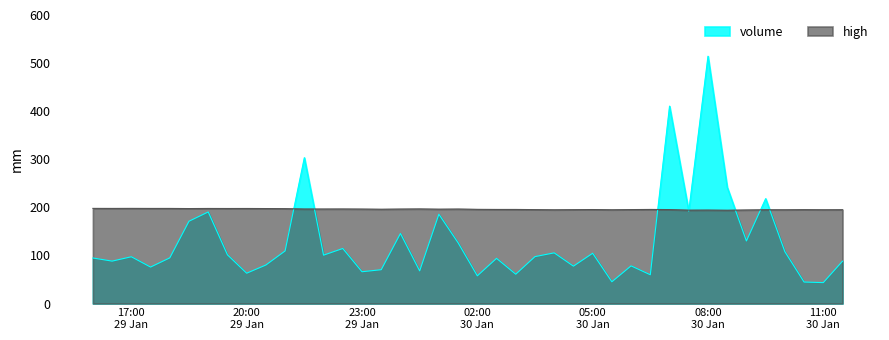

List the series in order of their overall mean, lowest first.

volume, high